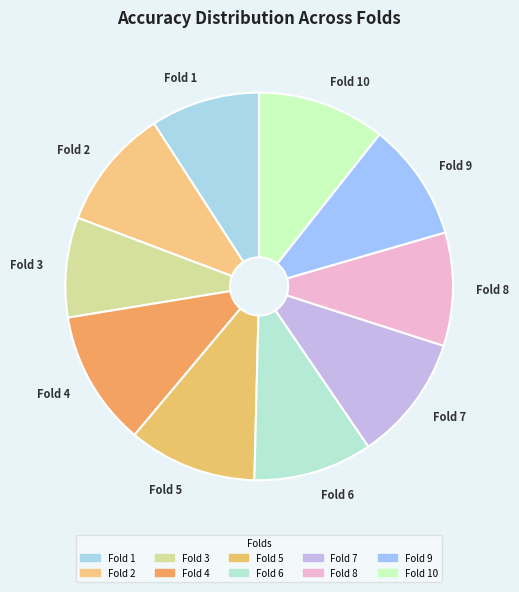

Count the number of slices in the pie.

10